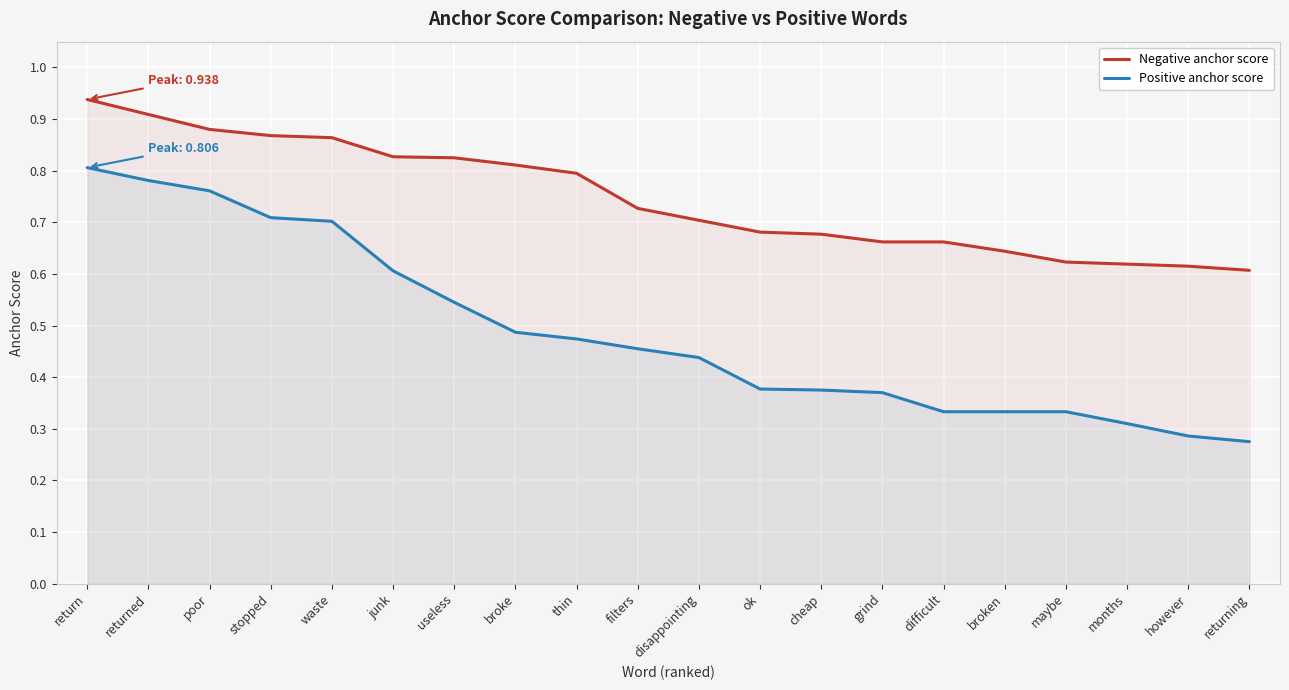

Reading right to left, transcribe all the data shown in this chart.

Negative anchor score: 0.6	0.6	0.6	0.6	0.6	0.7	0.7	0.7	0.7	0.7	0.7	0.8	0.8	0.8	0.8	0.9	0.9	0.9	0.9	0.9
Positive anchor score: 0.3	0.3	0.3	0.3	0.3	0.3	0.4	0.4	0.4	0.4	0.5	0.5	0.5	0.5	0.6	0.7	0.7	0.8	0.8	0.8